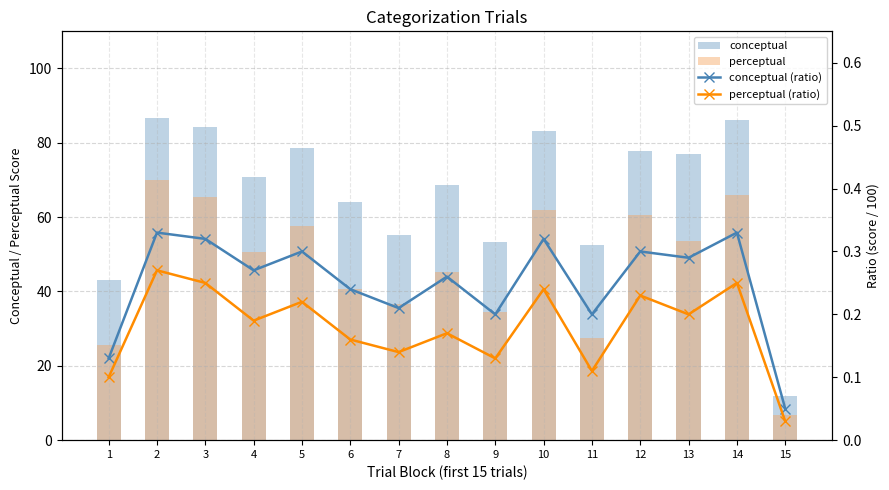

What is the value of the conceptual bar at the 4th from the left?

70.8